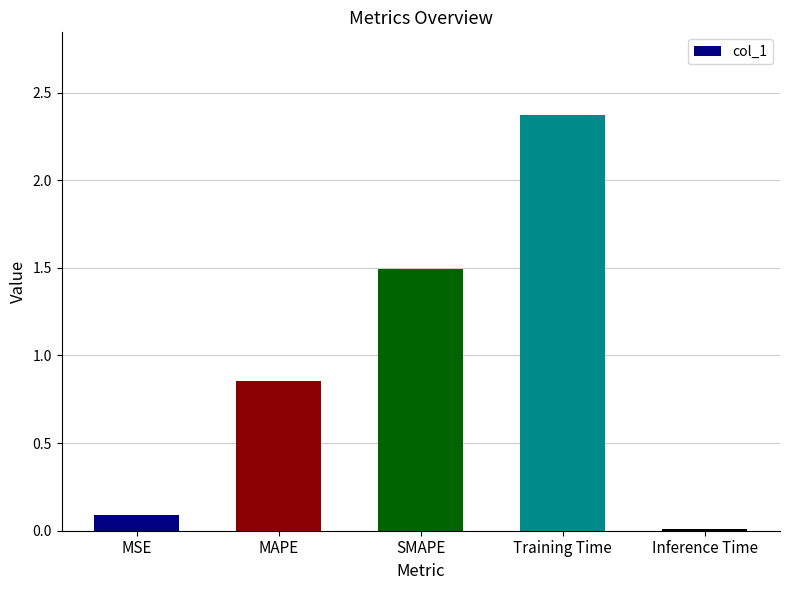

Which has a higher value, MAPE or SMAPE?

SMAPE